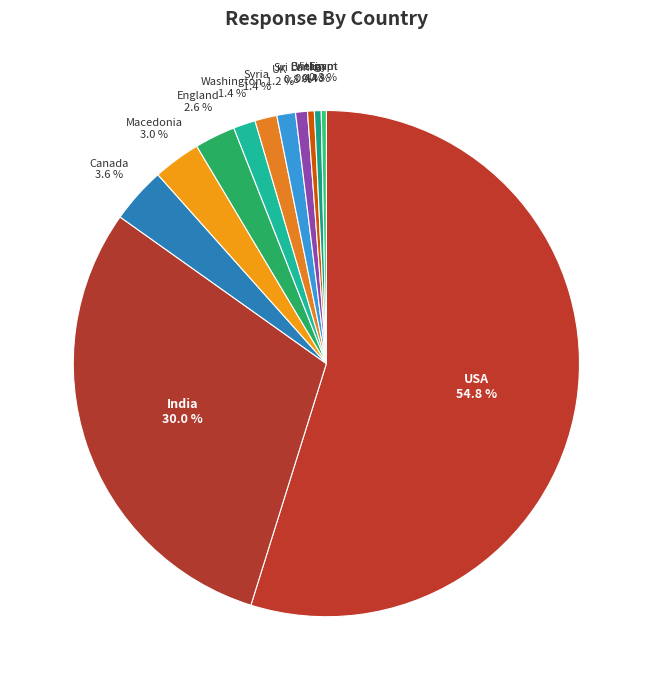

Which category has the biggest portion of the pie?

USA